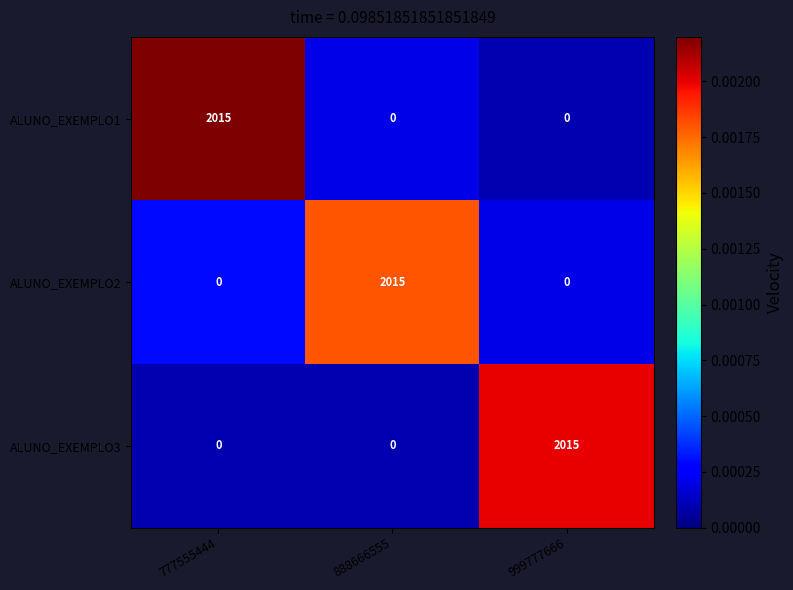

What is the difference between the highest and lowest values at 888666555?

2015